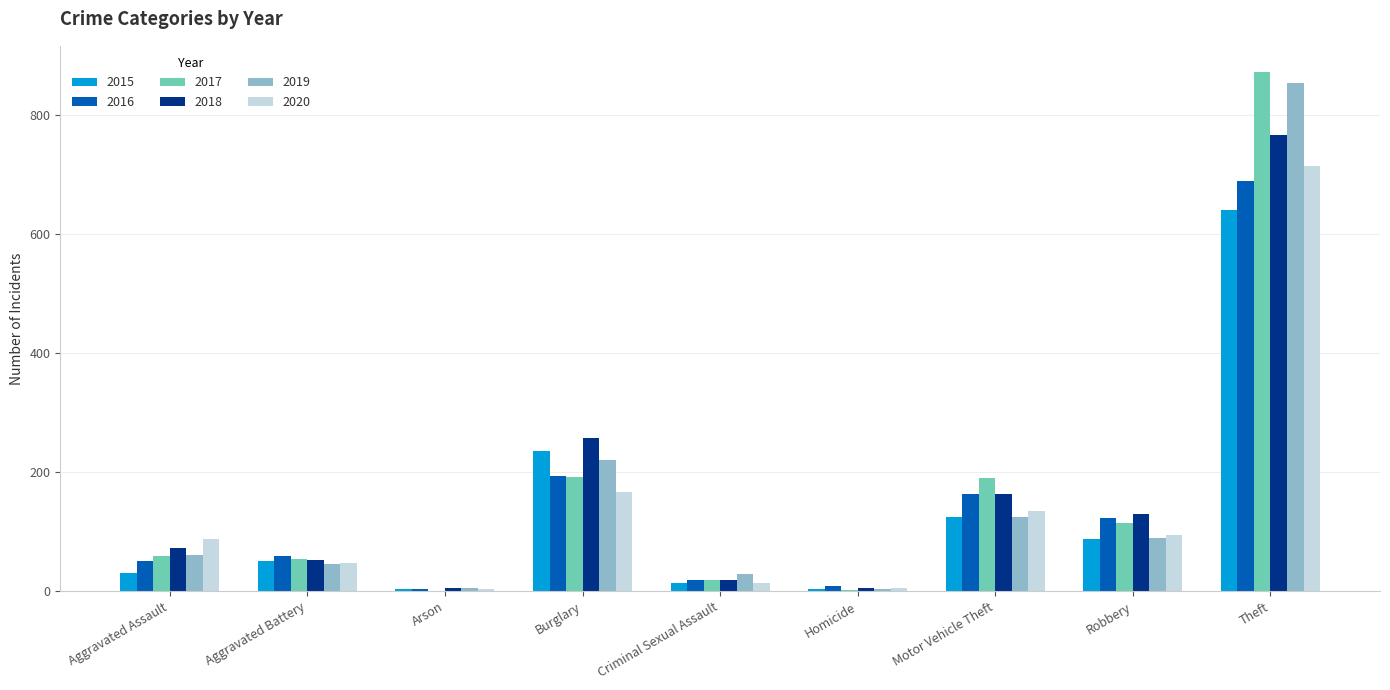

Which series has the largest range (max minus min)?

2017